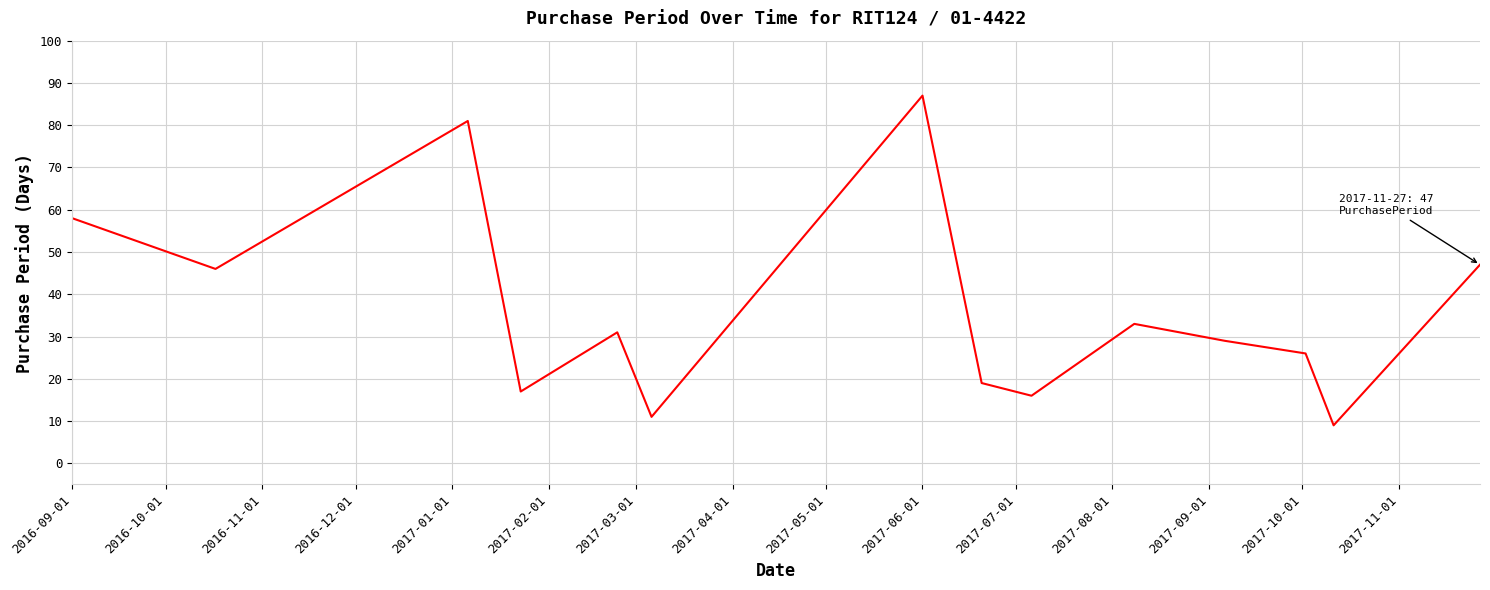

What is the minimum value shown in the chart?

9